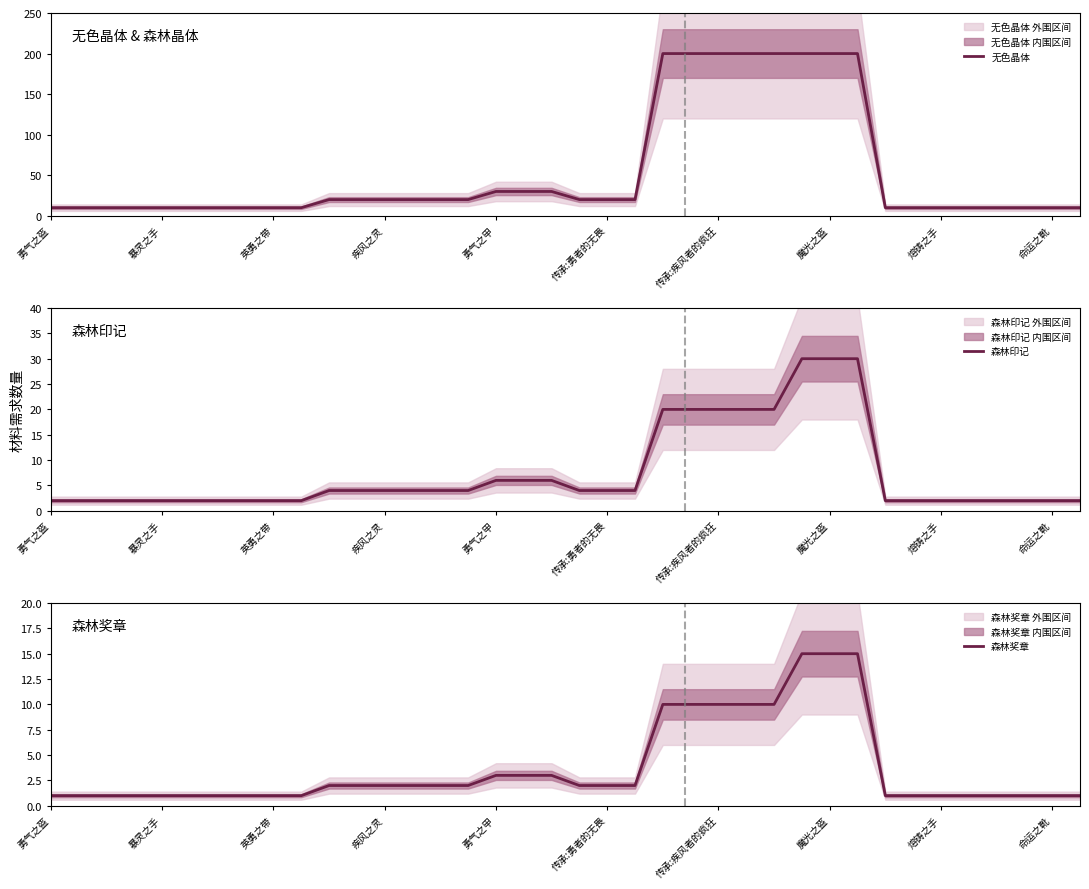

True or false: 无色晶体 has more than 2 interior local peaks.

False